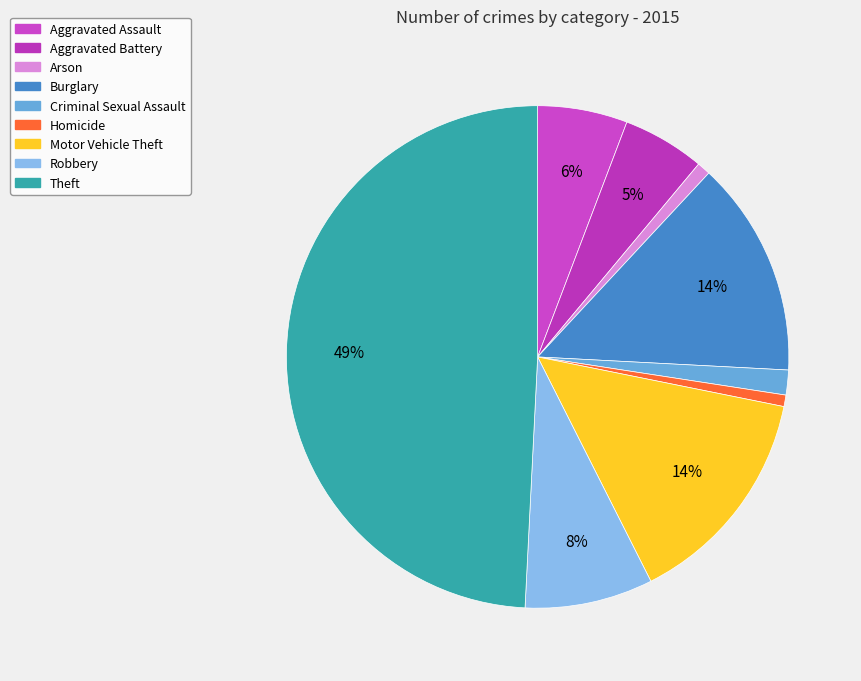

Is there any slice that represents more than half of the pie?

No